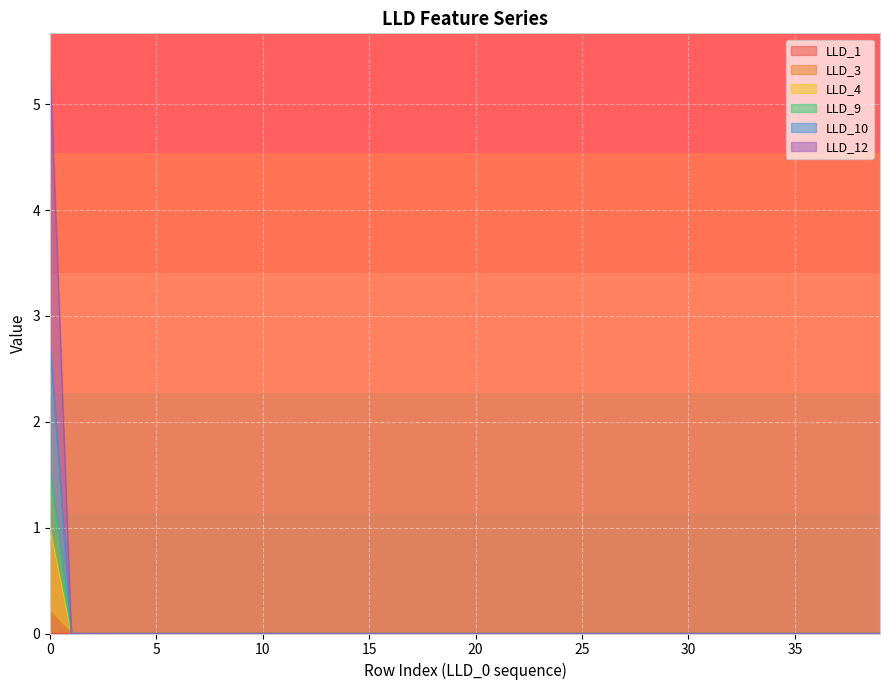

The LLD_12 series shows 0.0 at 15. True or false?

True